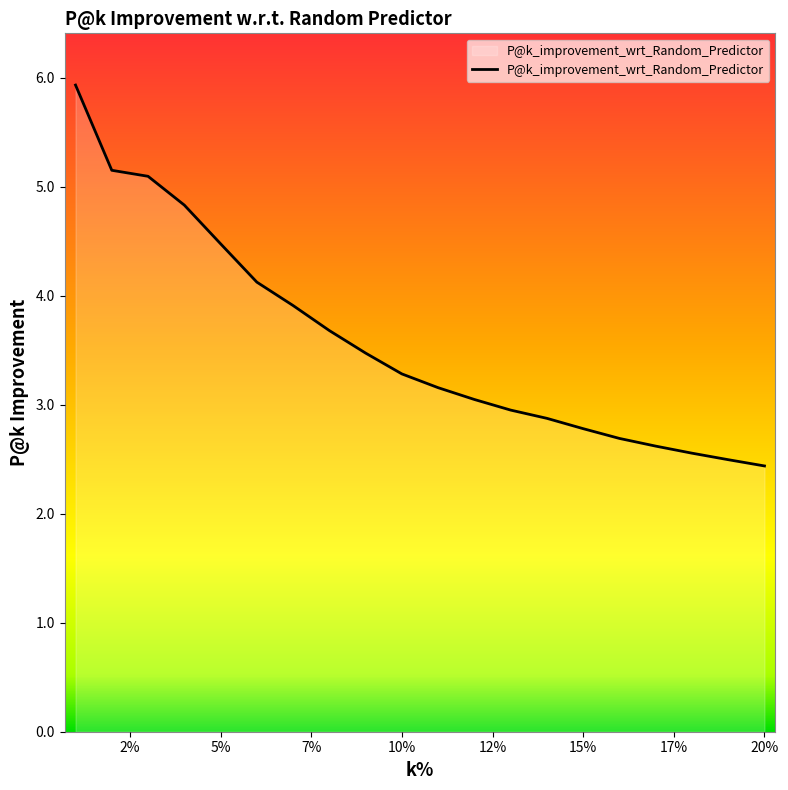

Reading right to left, list all the values displayed in this chart.

2.4	2.5	2.6	2.6	2.7	2.8	2.9	2.9	3.0	3.2	3.3	3.5	3.7	3.9	4.1	4.5	4.8	5.1	5.1	5.9